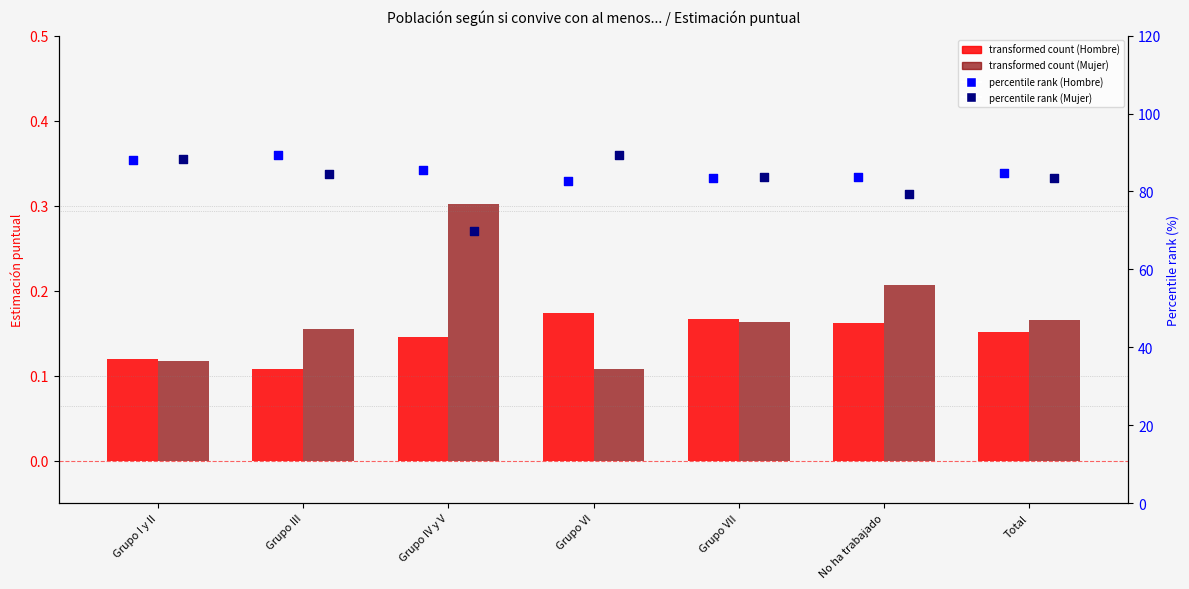

What is the total value across all series at No ha trabajado?

163.5